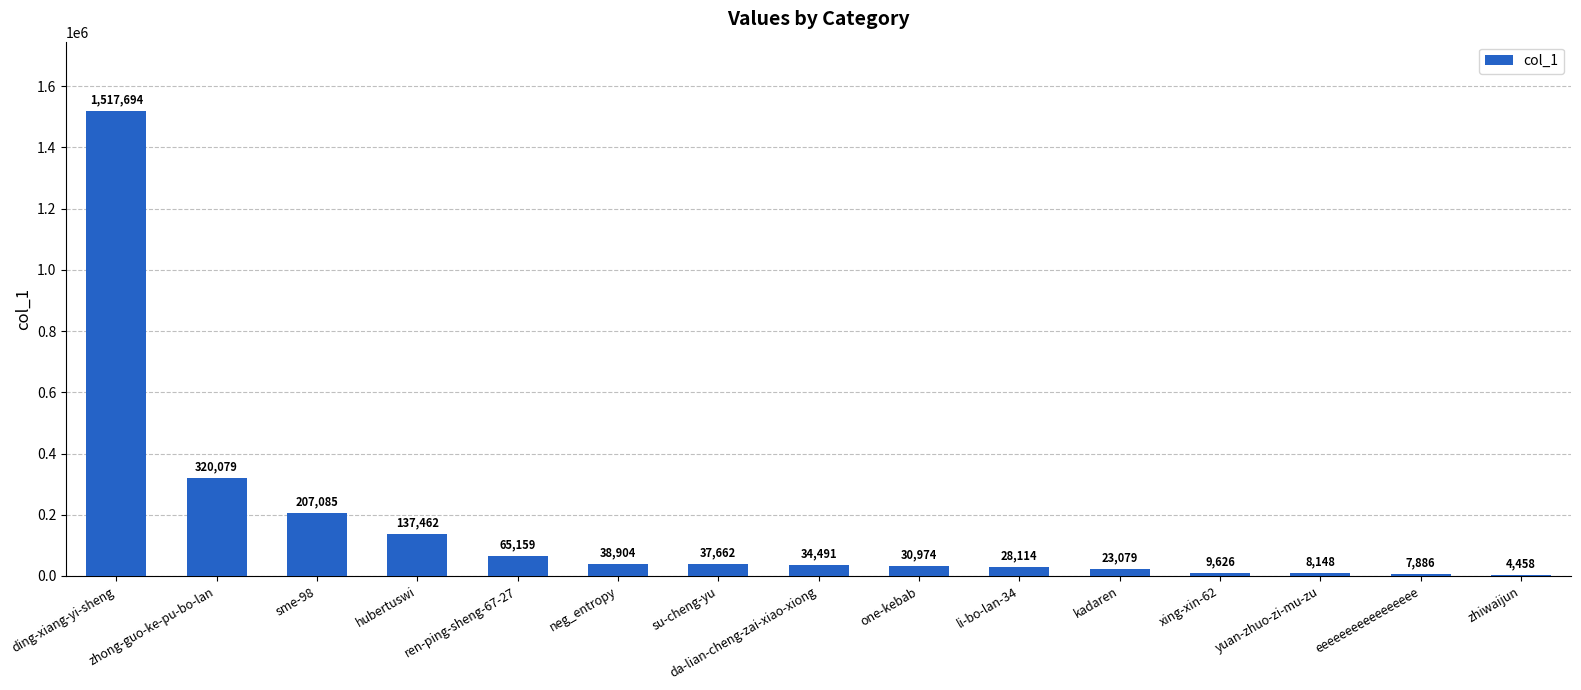

What is the change in value from ren-ping-sheng-67-27 to li-bo-lan-34?

-37045